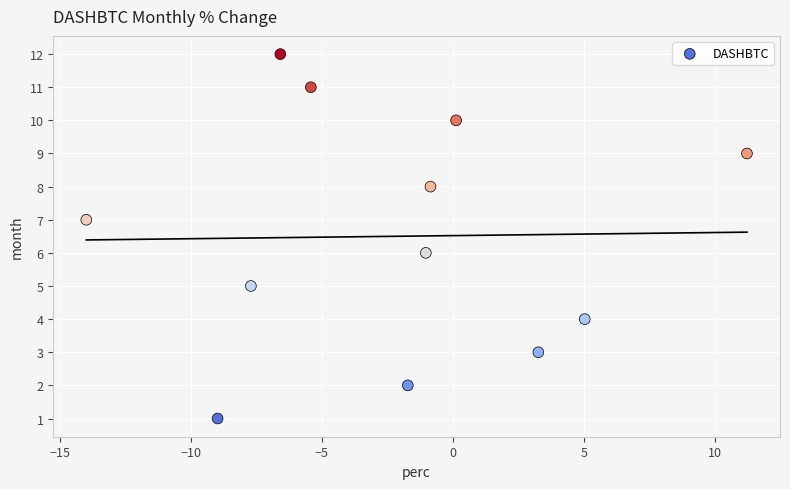

What is the range of Y values (max minus min)?

11